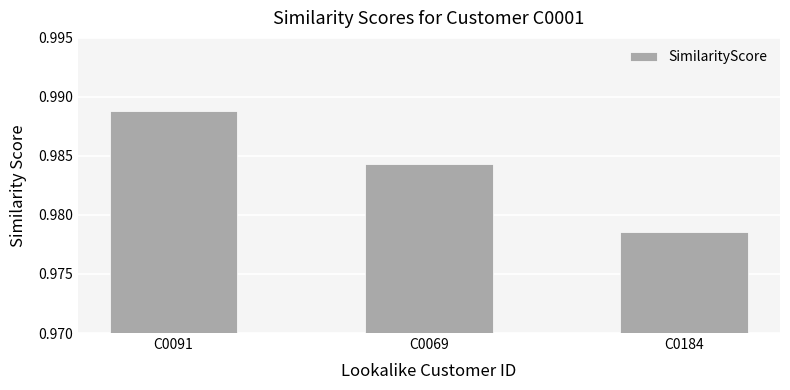

Count the number of data series in this chart.

1